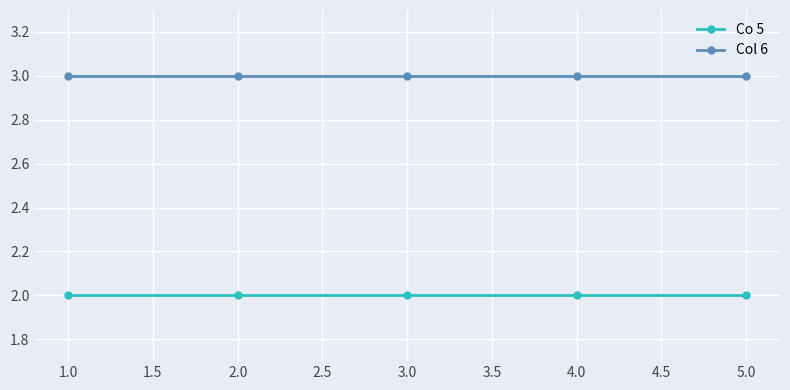

What is the sum of the Col 6 values at 5.0 and 4.0?

6